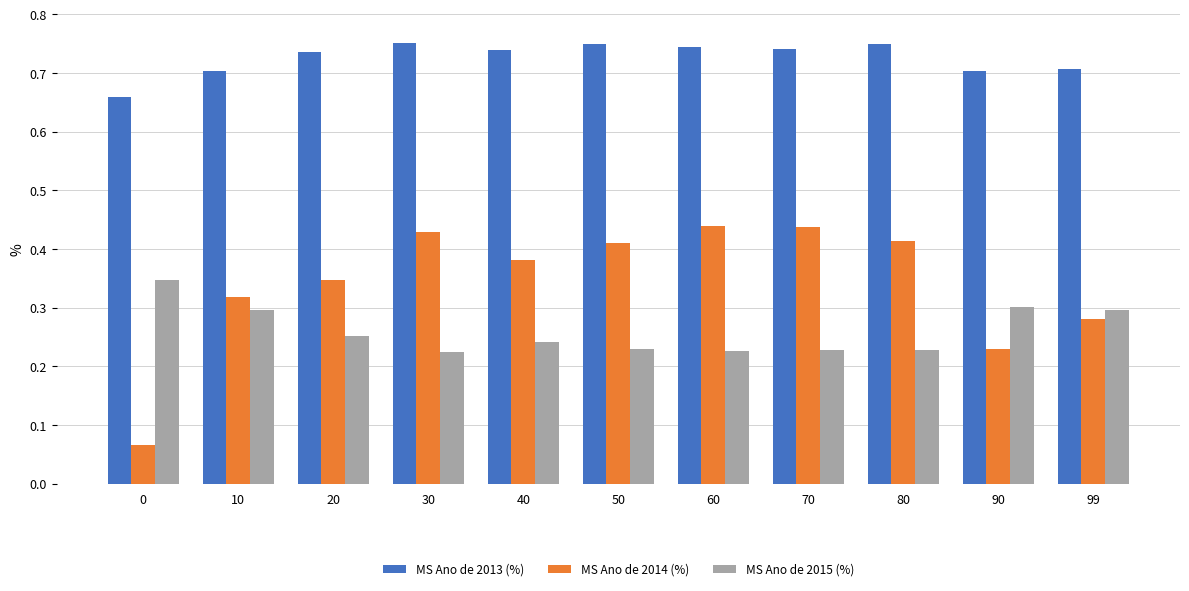

True or false: MS Ano de 2015 (%) has a value of 0.3 at 90.

True